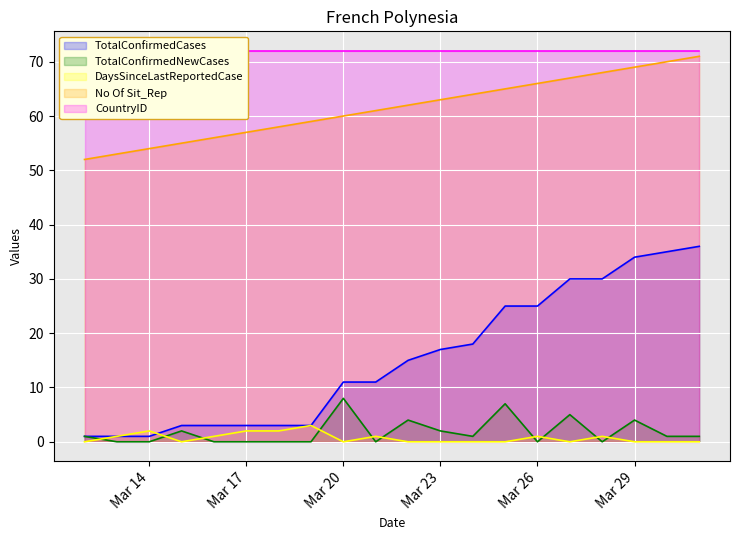

What is the maximum value for DaysSinceLastReportedCase?

3